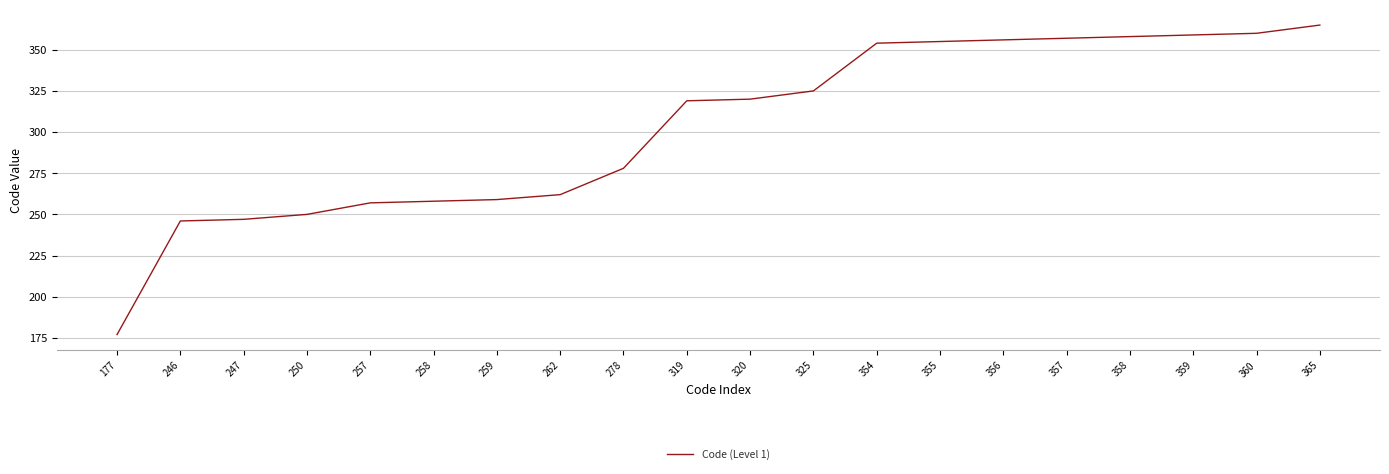

At which label is the value closest to 271?

278